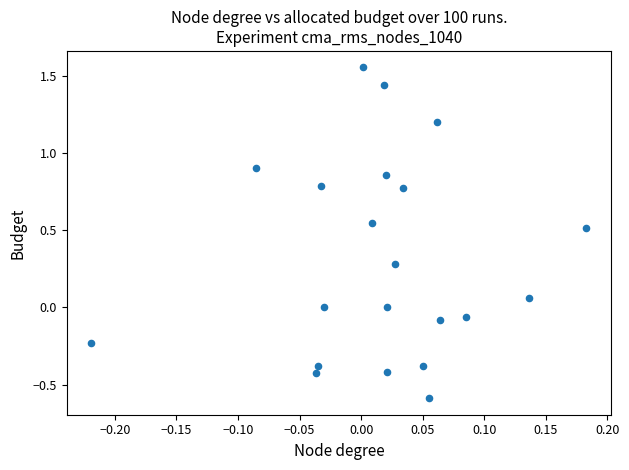

What is the range of Y values (max minus min)?

2.1